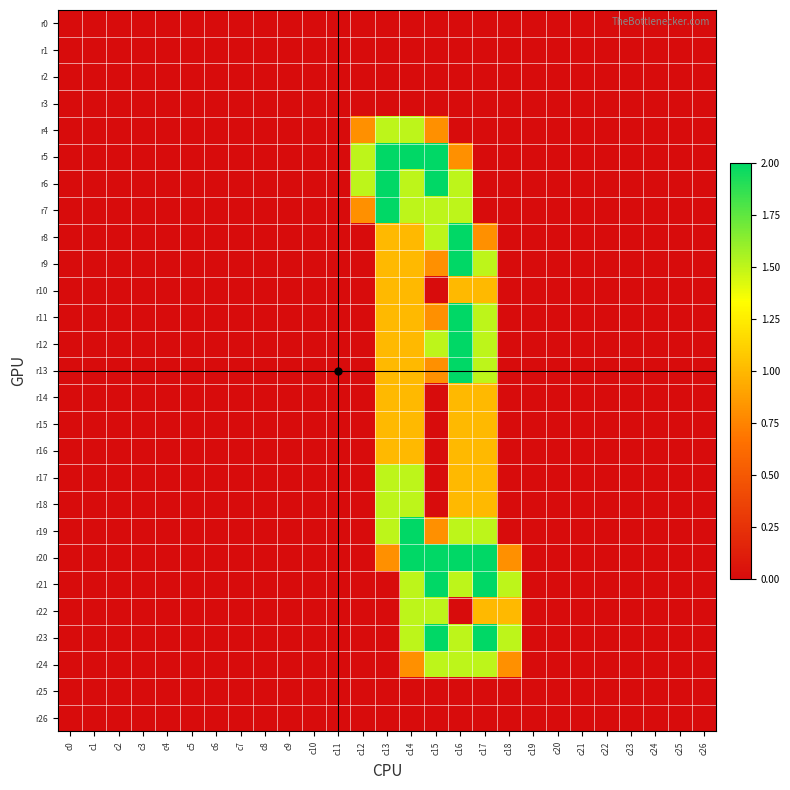

Which category has the lowest value across all series?

c0